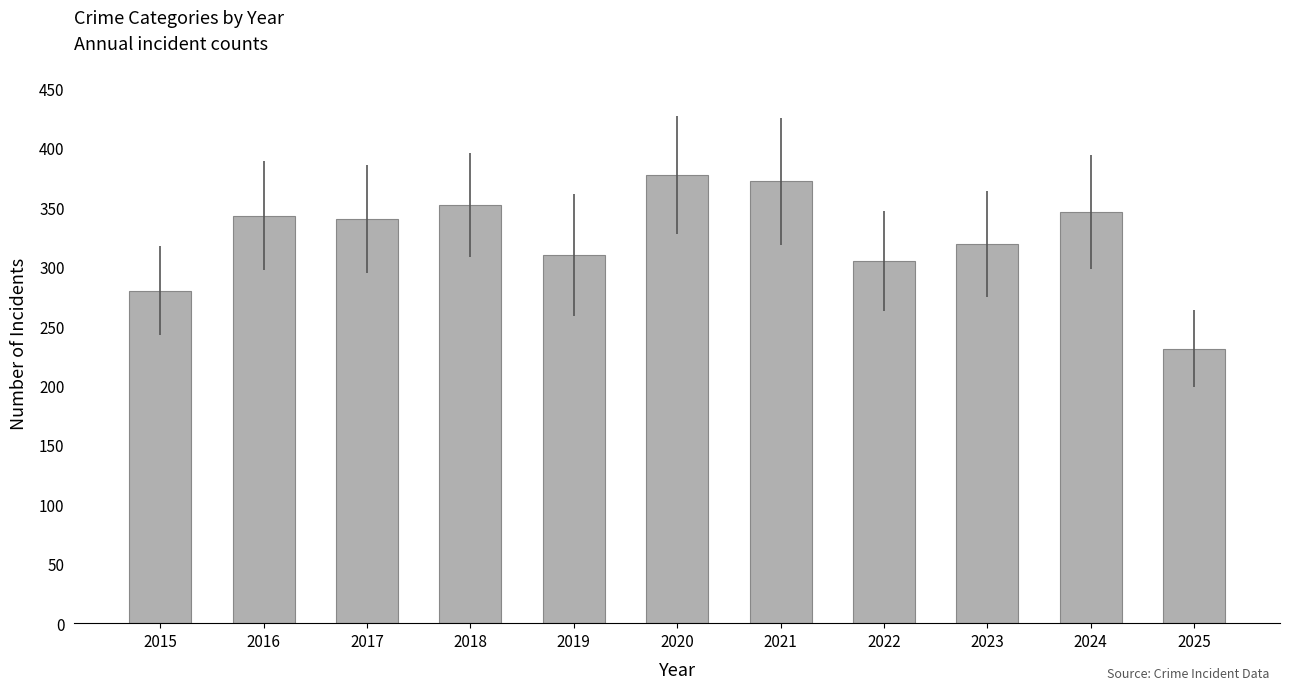

Does the chart contain stacked bars?

No